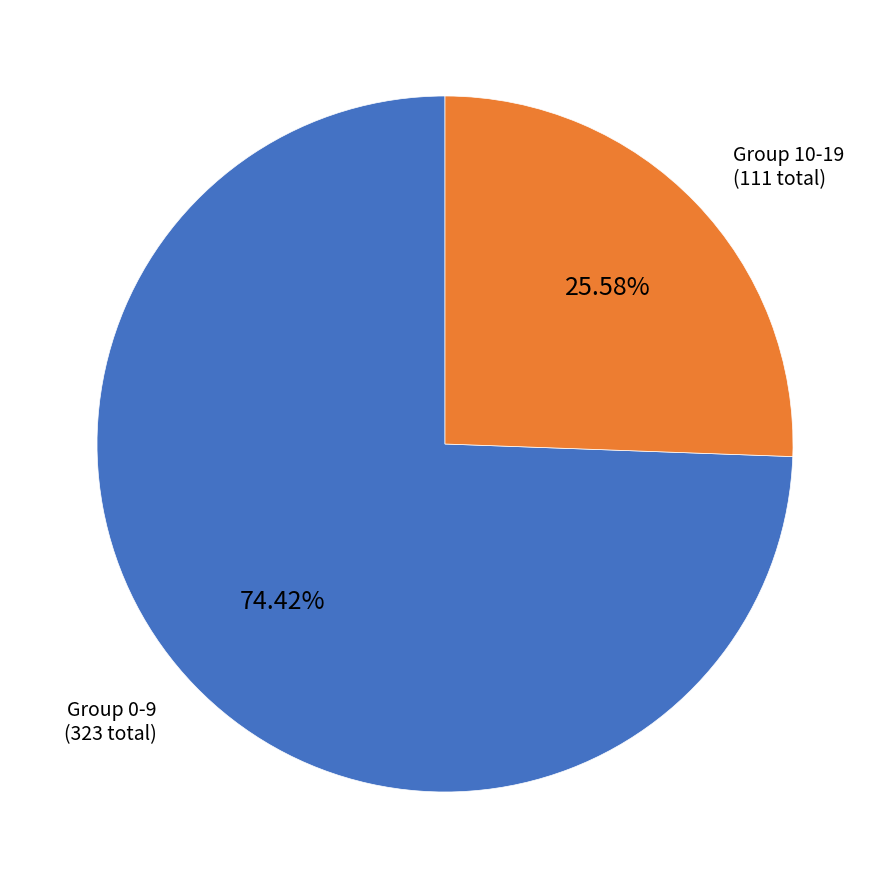

Is the sum of Group 10-19 (111 total) and Group 0-9 (323 total) greater than half?

Yes